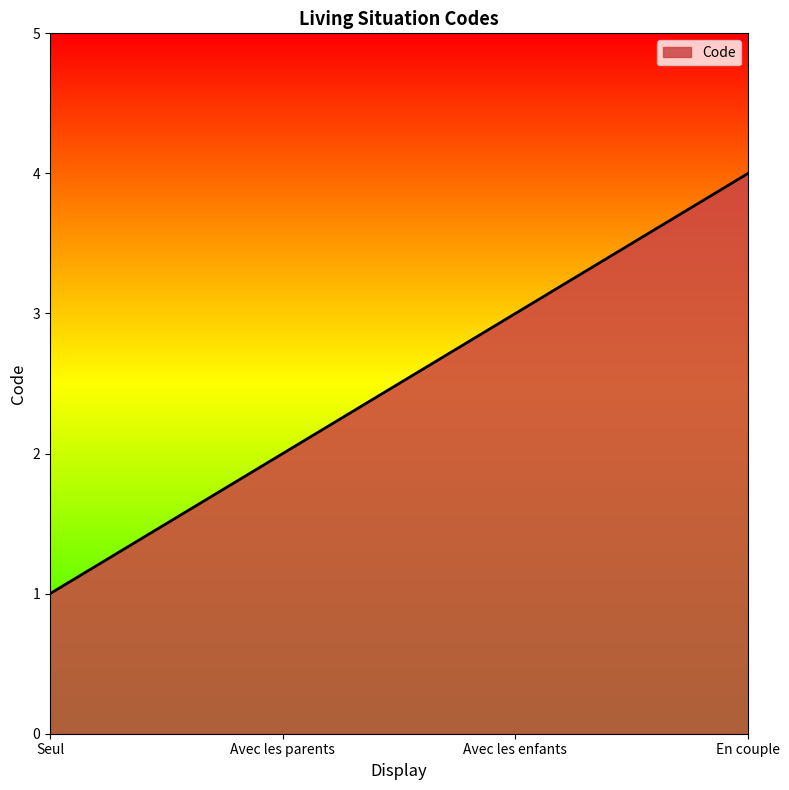

What is the change in value from Seul to Avec les enfants?

+2